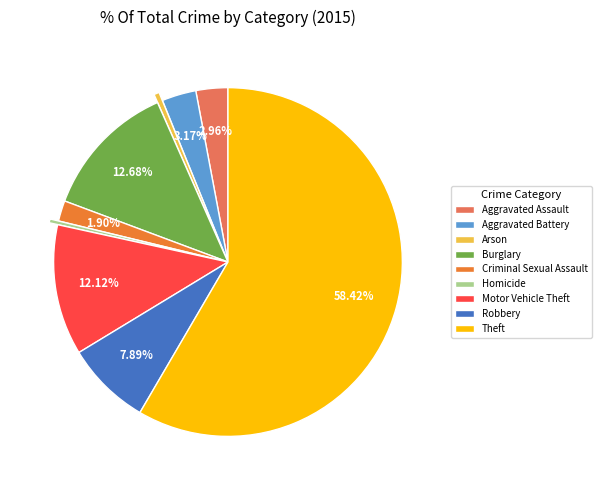

Is the sum of Burglary and Theft greater than half?

Yes